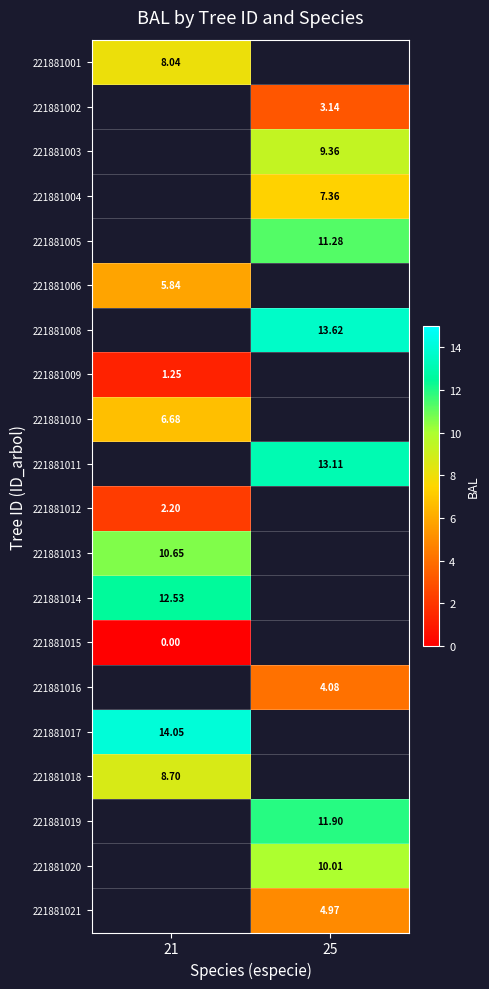

Where does the 221881003 series first go above 9?

25